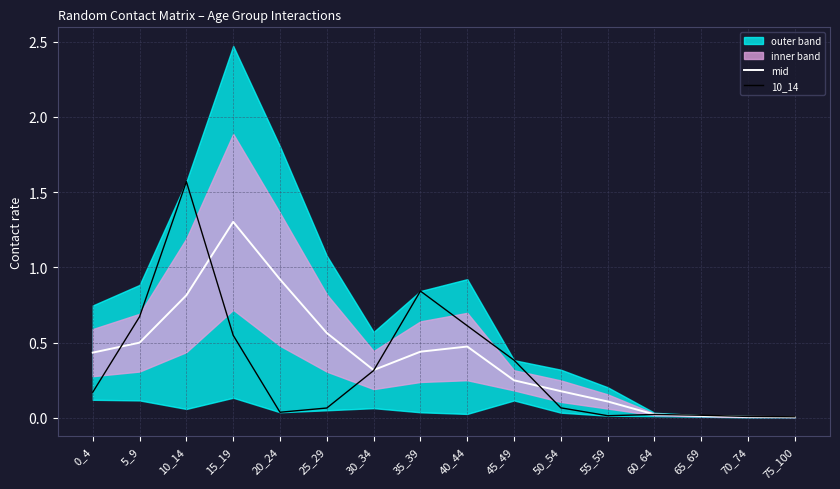

After their last crossing, which series has the higher values: 10_14 or mid?

10_14